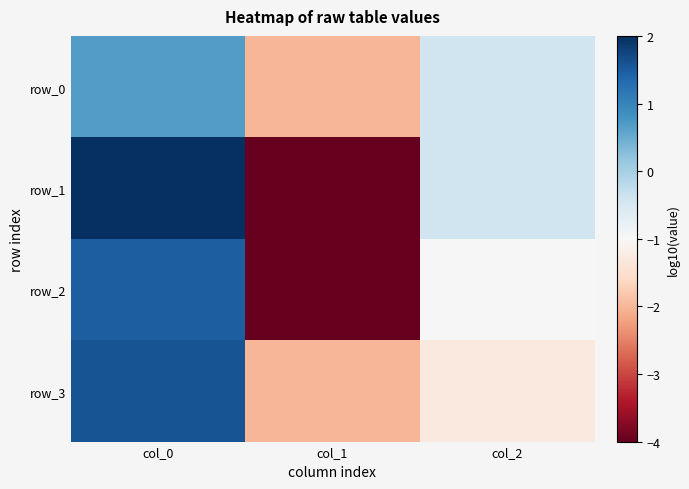

Count the number of data series in this chart.

4